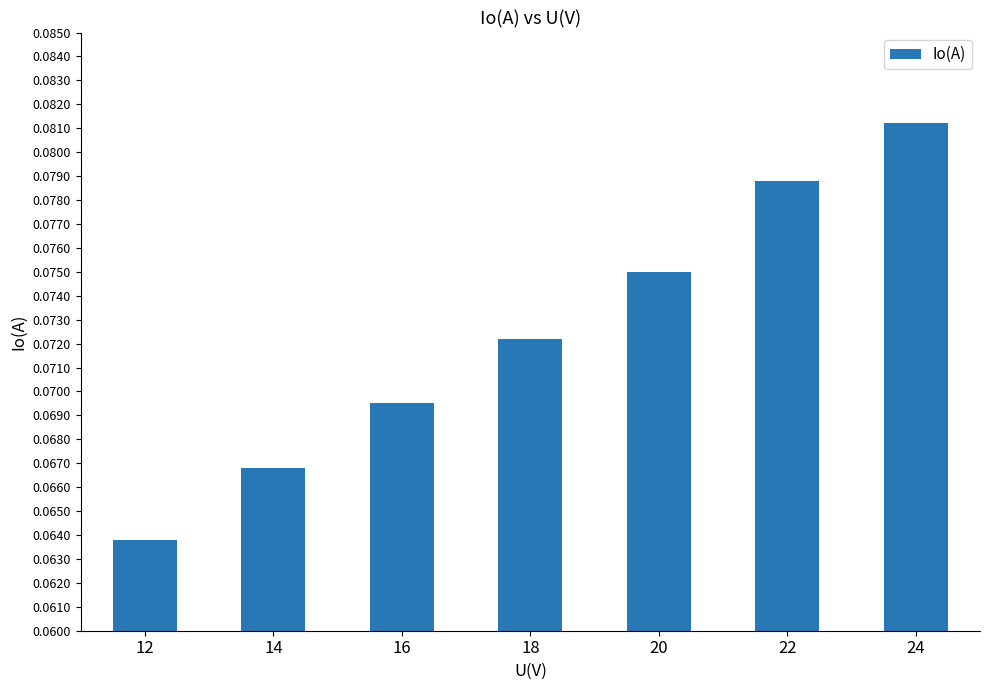

What is the sum of all values?

0.5